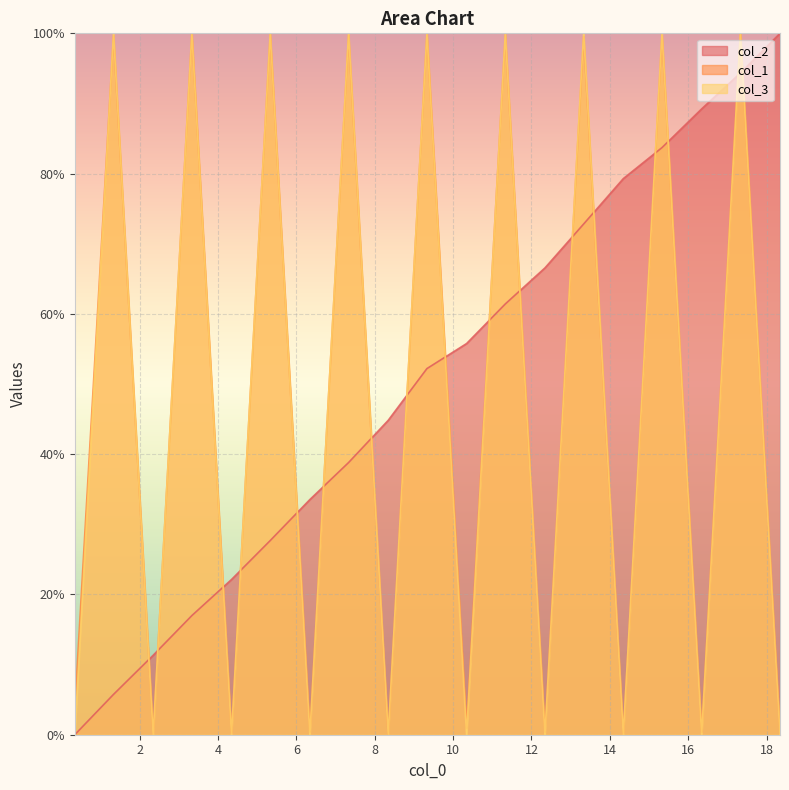

What is the average value of the col_1 series?

47.6